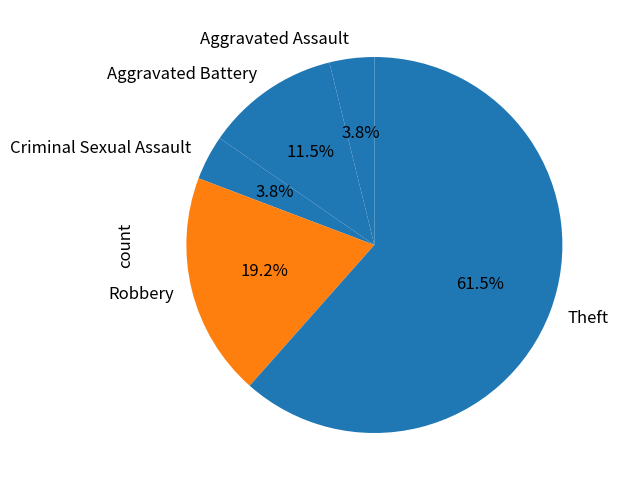

Which slice is the largest?

Theft